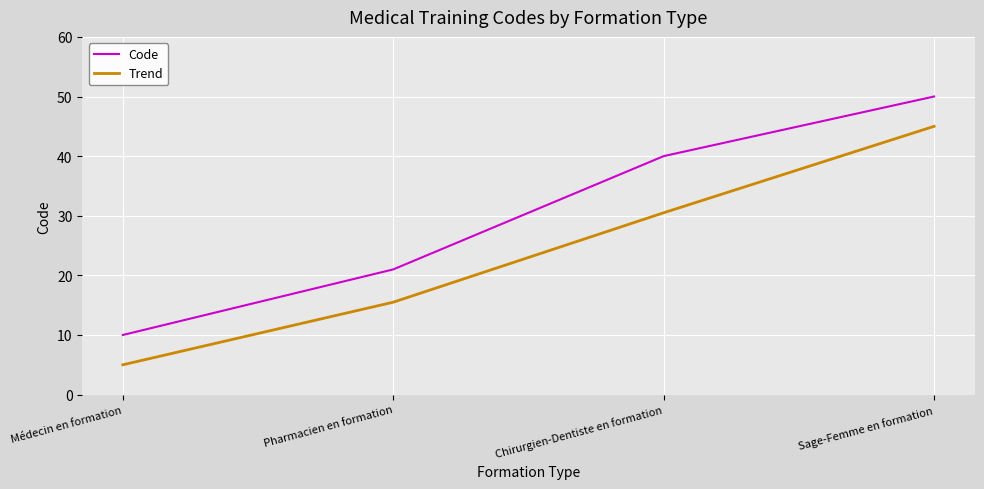

Rank the categories by Code value from lowest to highest.

Médecin en formation, Pharmacien en formation, Chirurgien-Dentiste en formation, Sage-Femme en formation